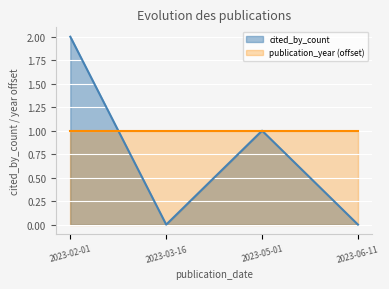

True or false: the data has more than 2 interior local peaks.

False